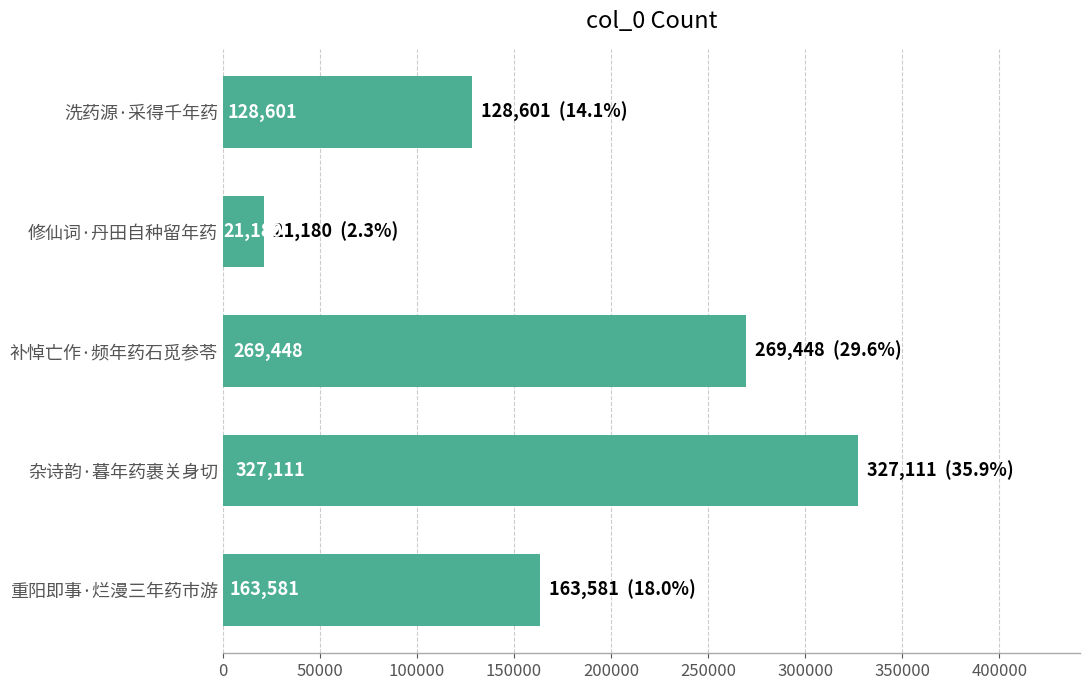

What is the approximate value at 修仙词·丹田自种留年药?

21180